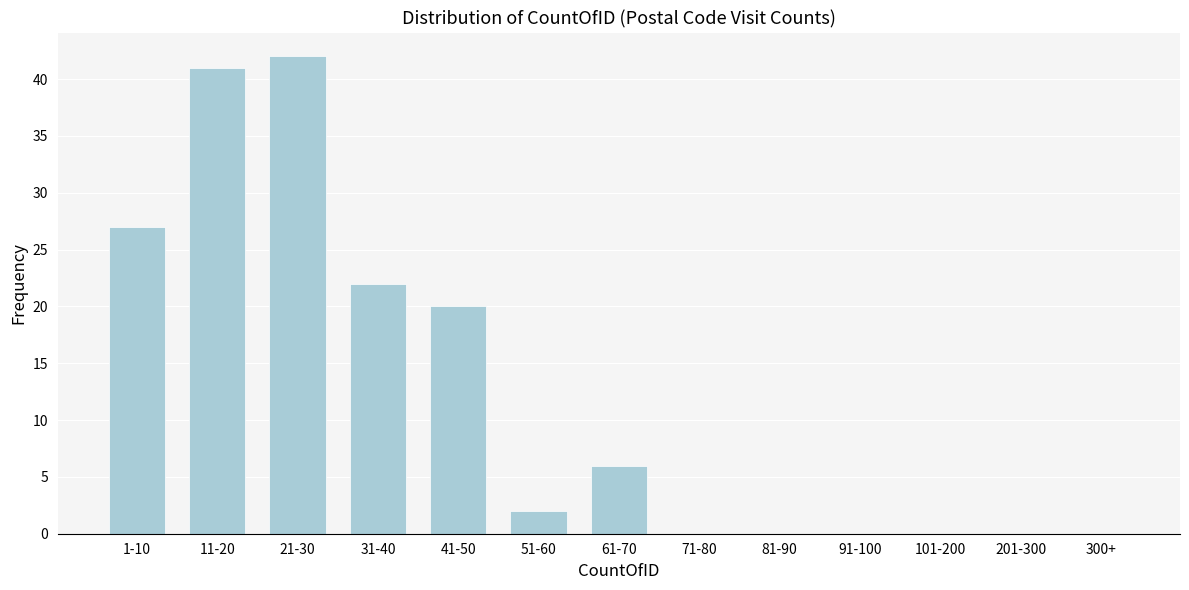

Reading left to right, transcribe all the data shown in this chart.

1-10=27	11-20=41	21-30=42	31-40=22	41-50=20	51-60=2	61-70=6	71-80=0	81-90=0	91-100=0	101-200=0	201-300=0	300+=0